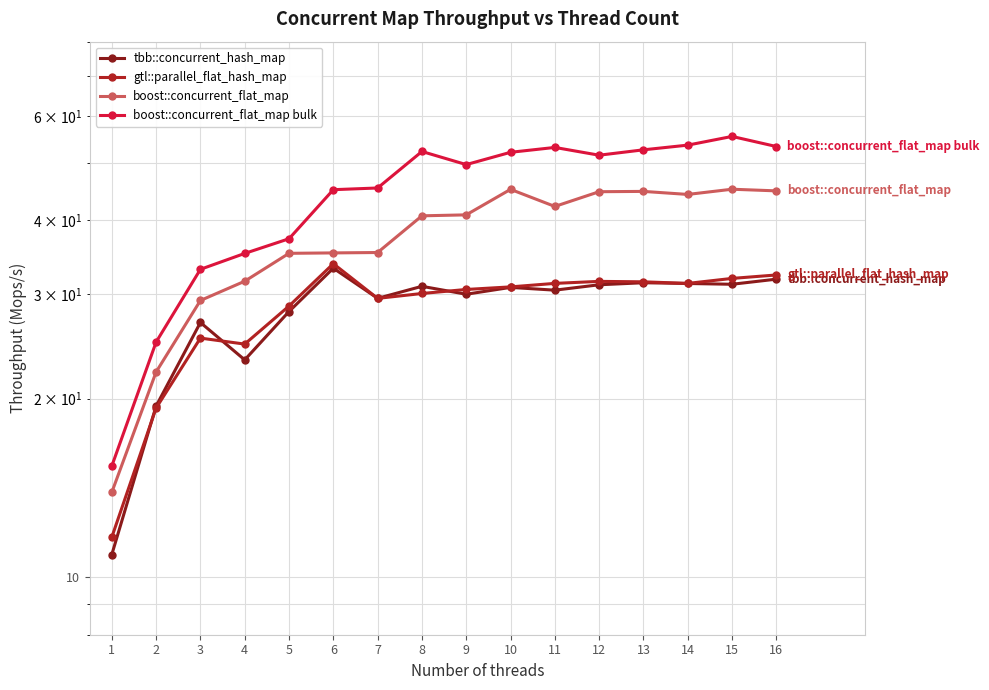

The gtl::parallel_flat_hash_map series shows 30.1 at 8. True or false?

True